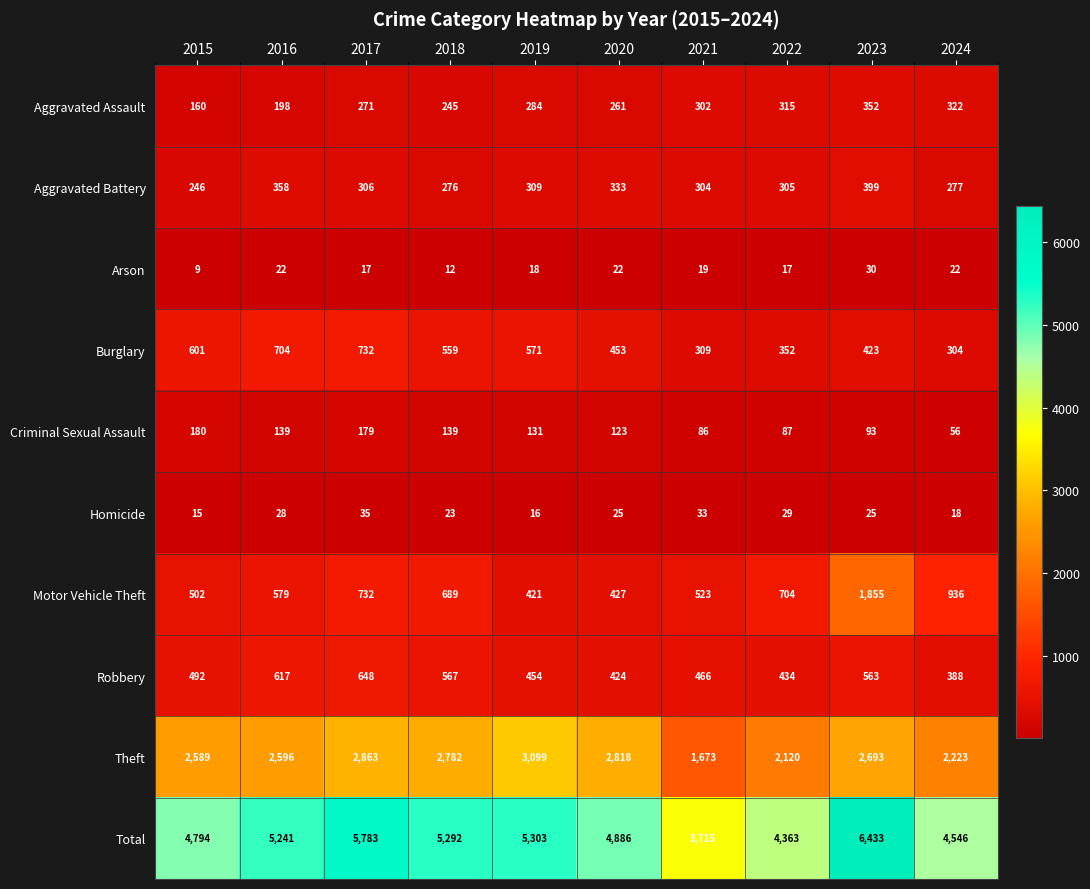

What value does the Aggravated Assault series have at 2016, to the nearest 10?

200